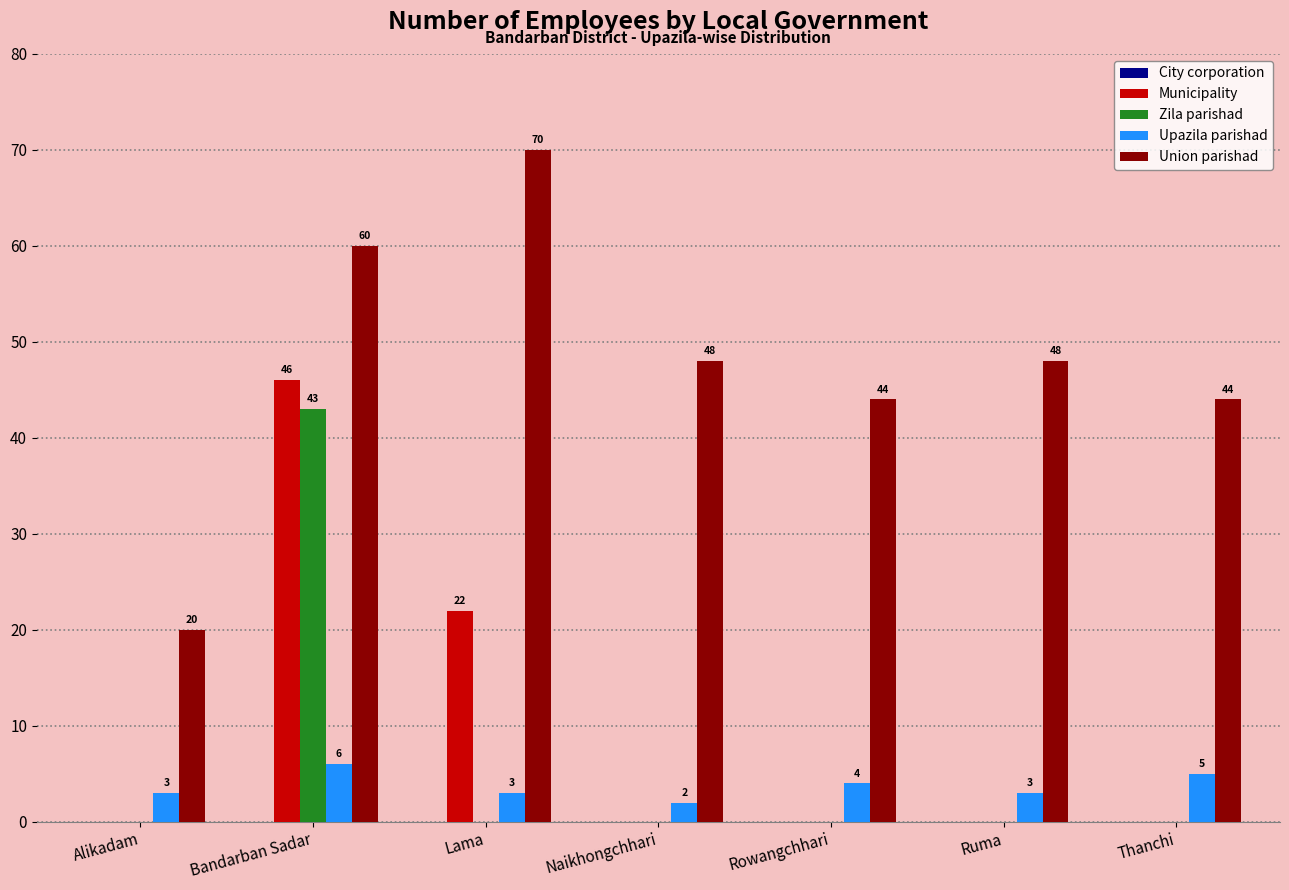

What is the greatest value displayed?

70